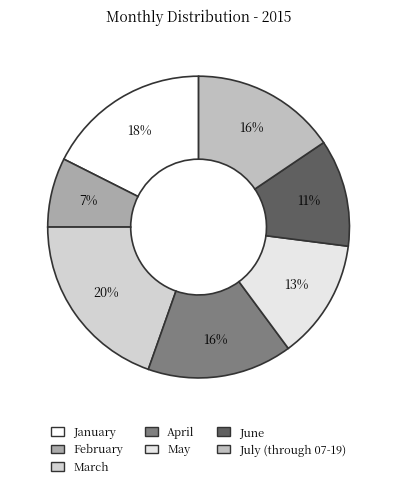

Which category has the biggest portion of the pie?

March